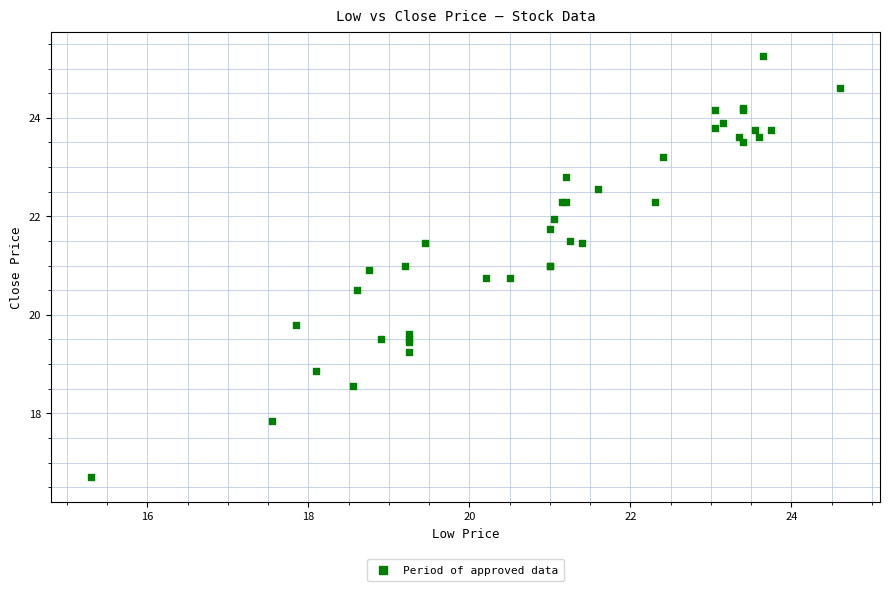

What Y value in the scatter plot is closest to 20?

19.8